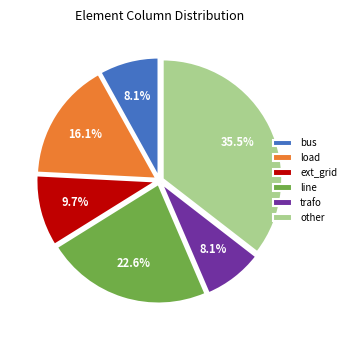

How much of the chart is everything except load?

83.9%